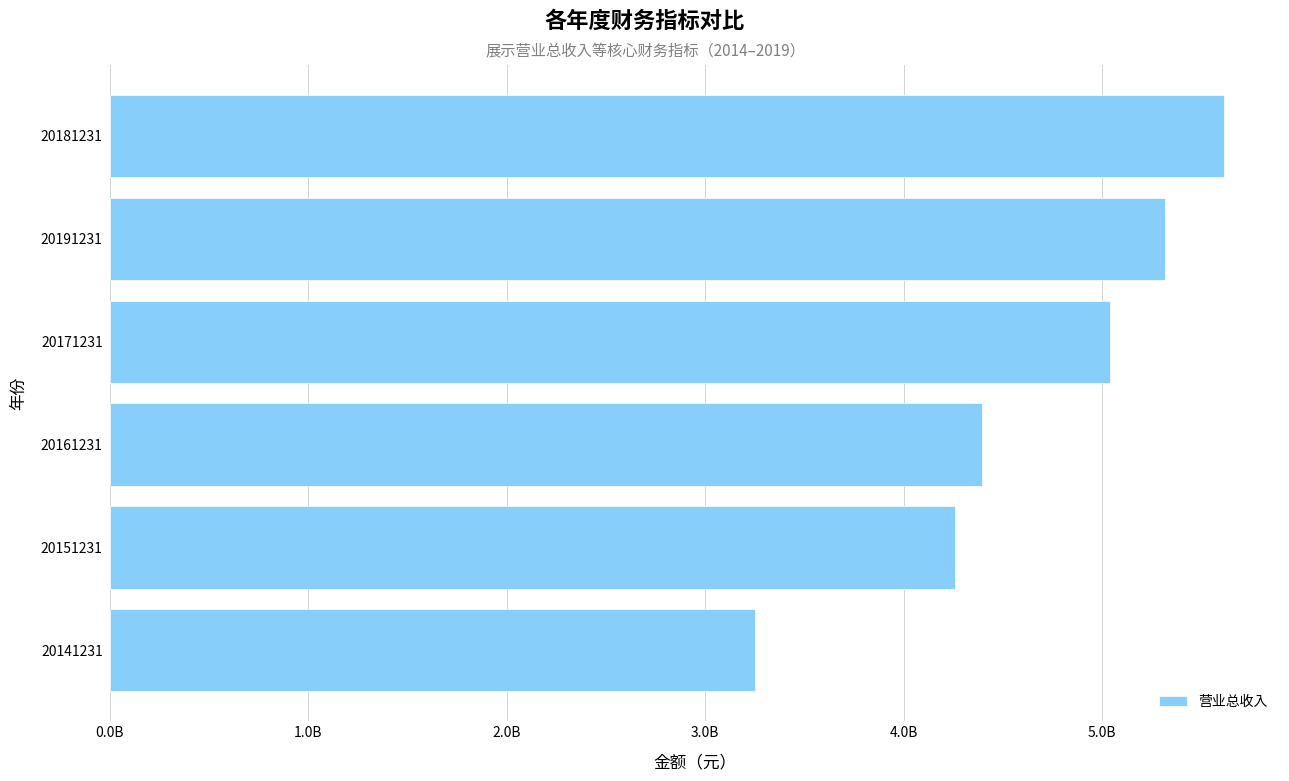

What is the difference between the second highest and minimum values?

2065009721.7